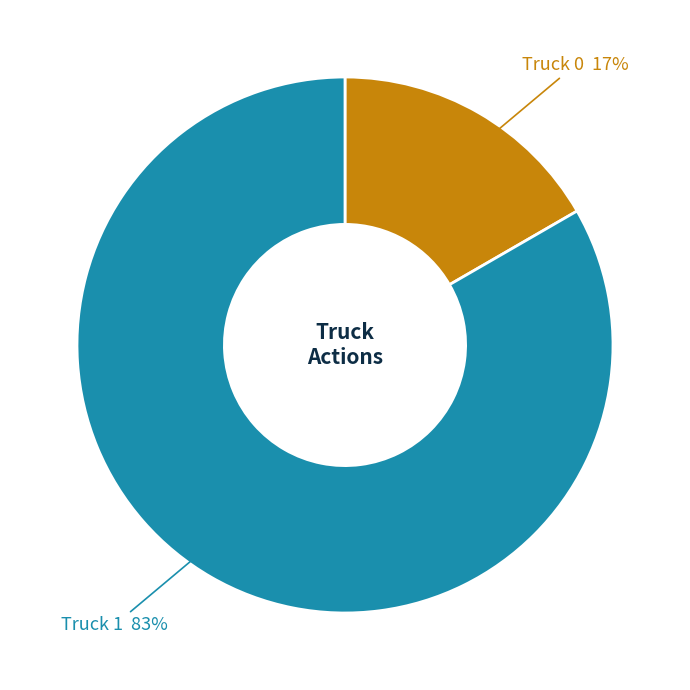

To the nearest percent, what is the average slice percentage?

50%